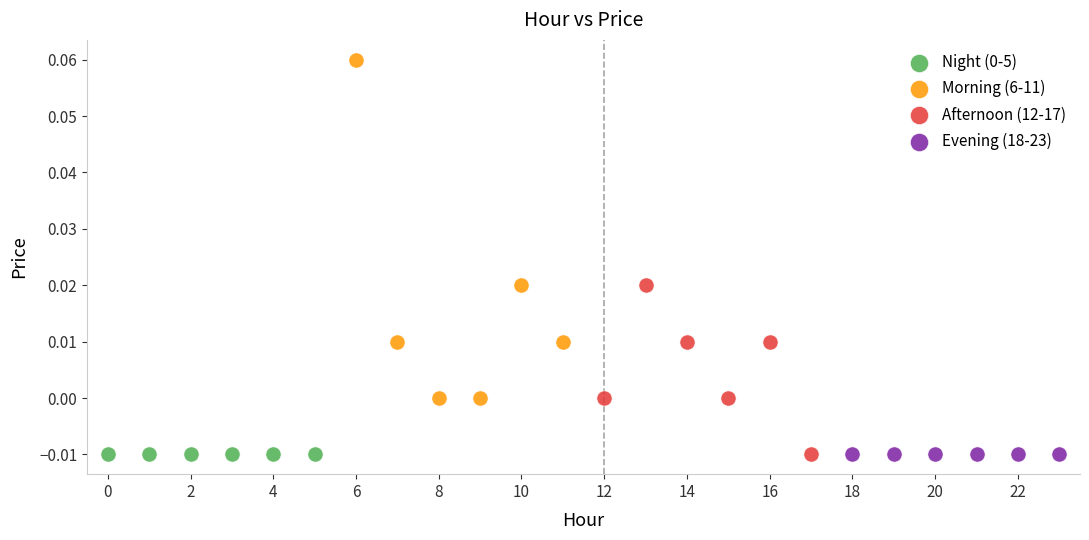

Which series contains the highest Y value?

Morning (6-11)